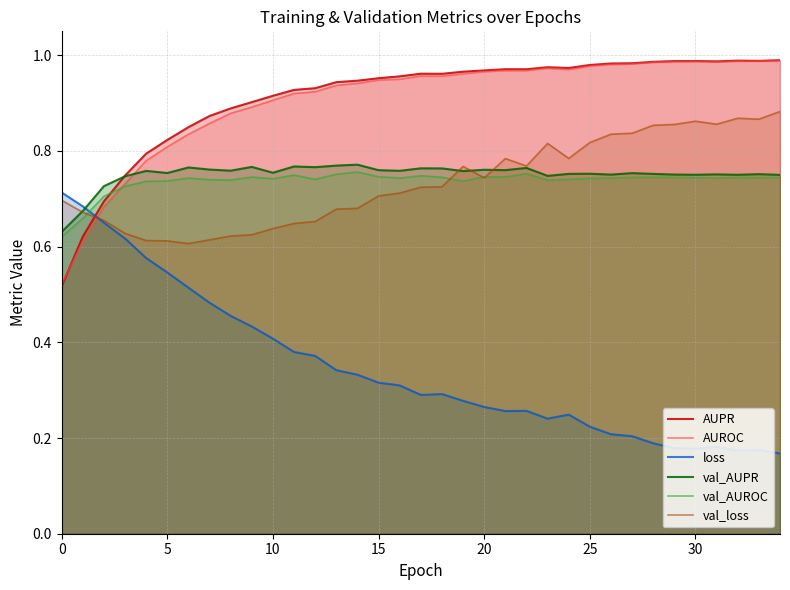

True or false: loss and val_AUPR cross at least once.

True